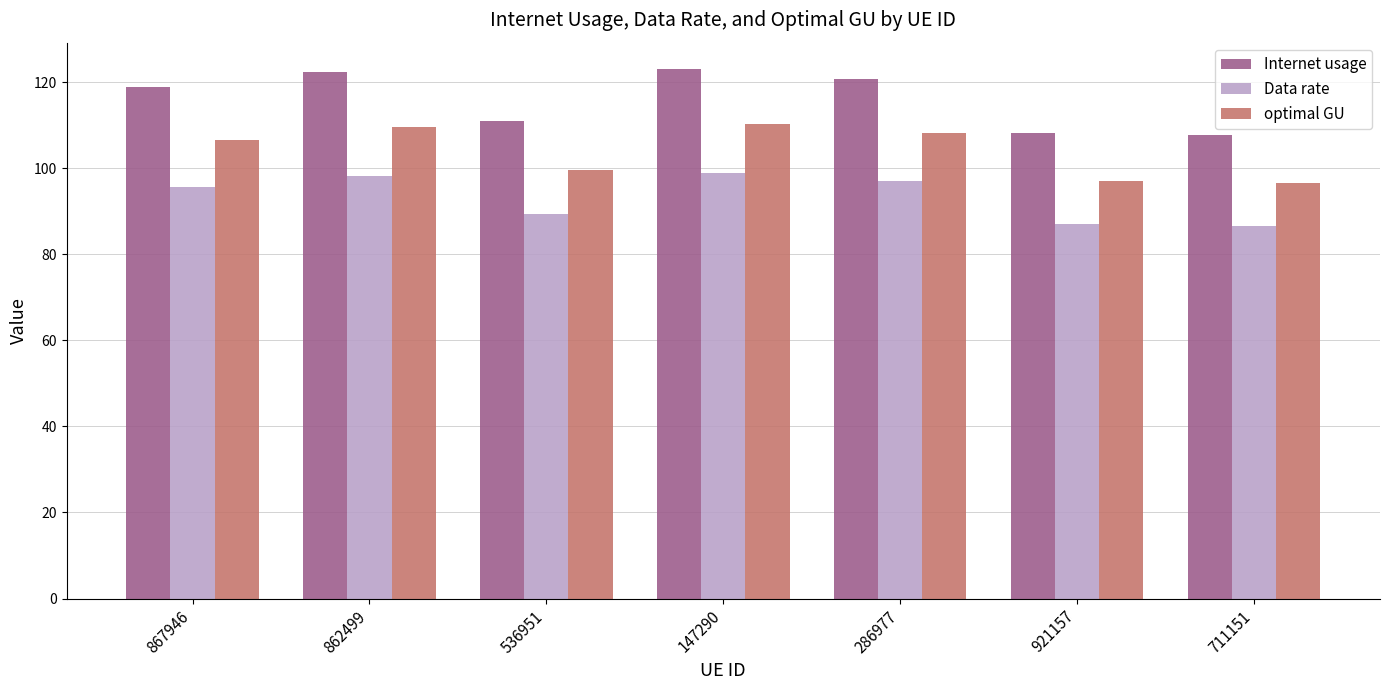

What is the maximum value shown in the chart?

123.0